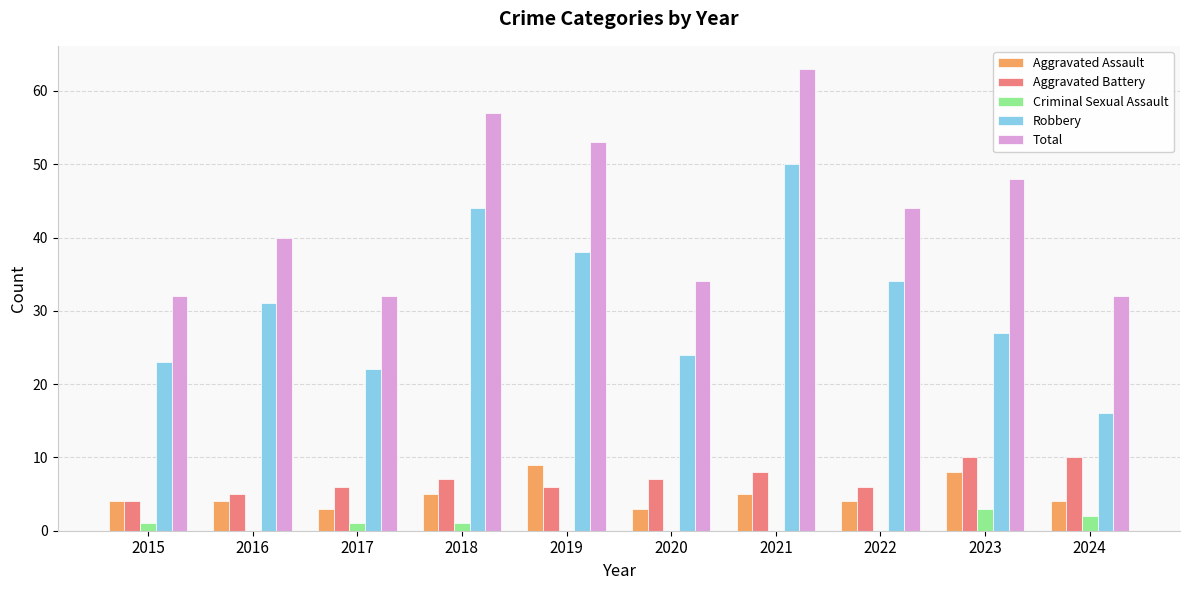

What is the greatest value displayed?

63